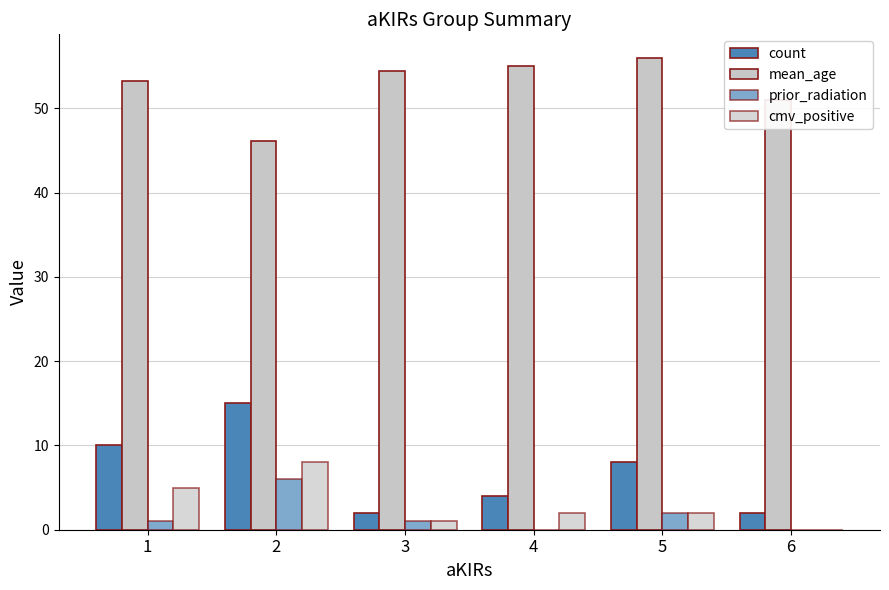

What is the value of the count bar at the 1st from the left?

10.0